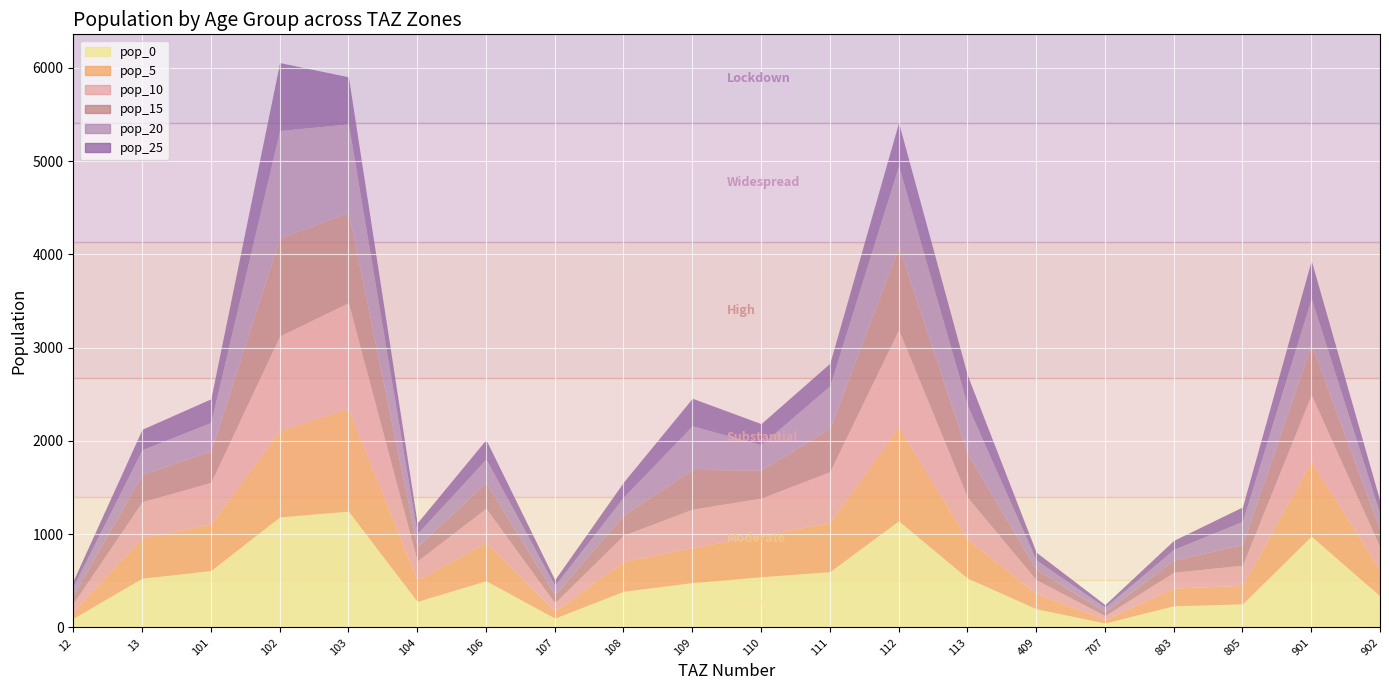

In pop_15, how many points are higher than both neighbors (excluding endpoints)?

5